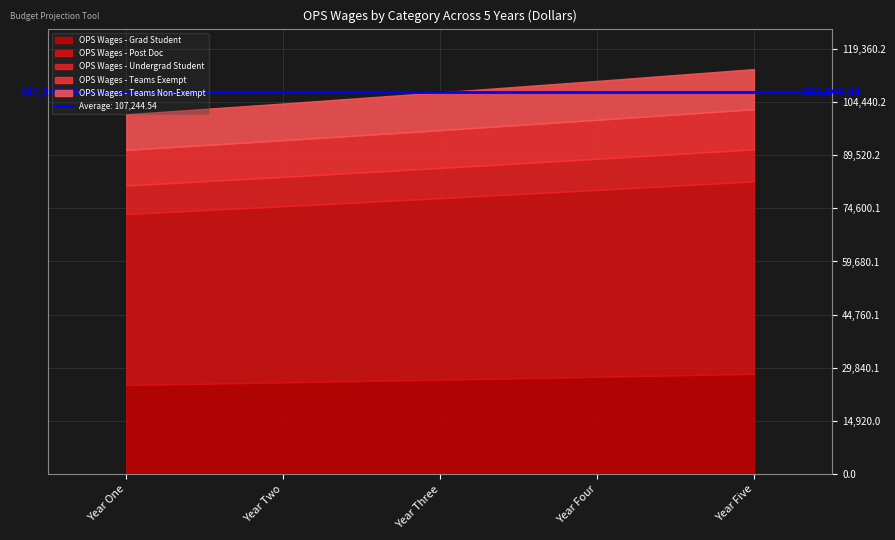

At how many categories does at least one series exceed 26727?

5